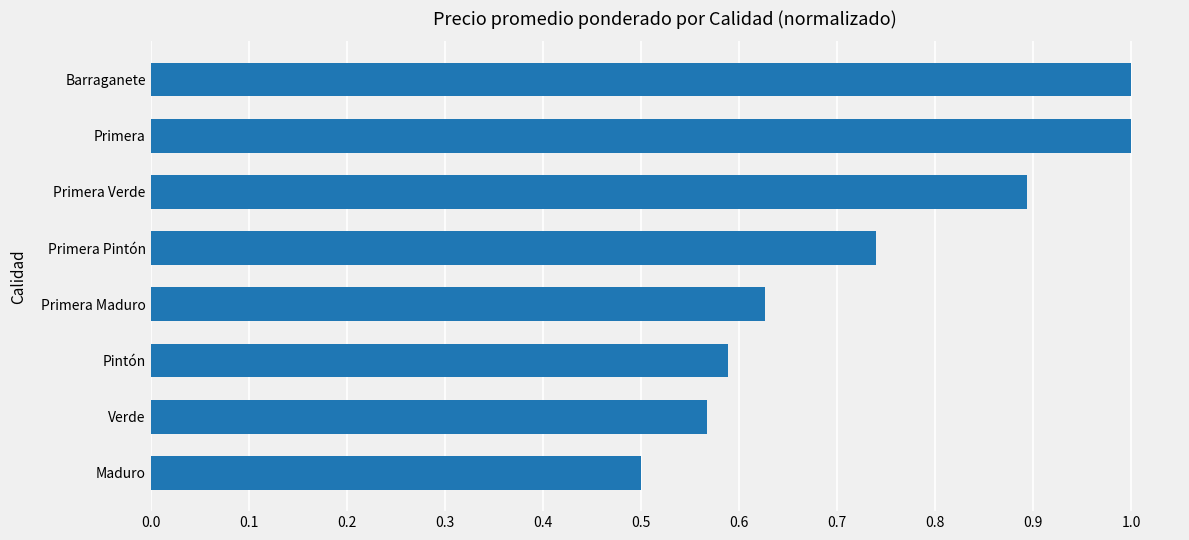

What is the change in value from Maduro to Barraganete?

+0.5